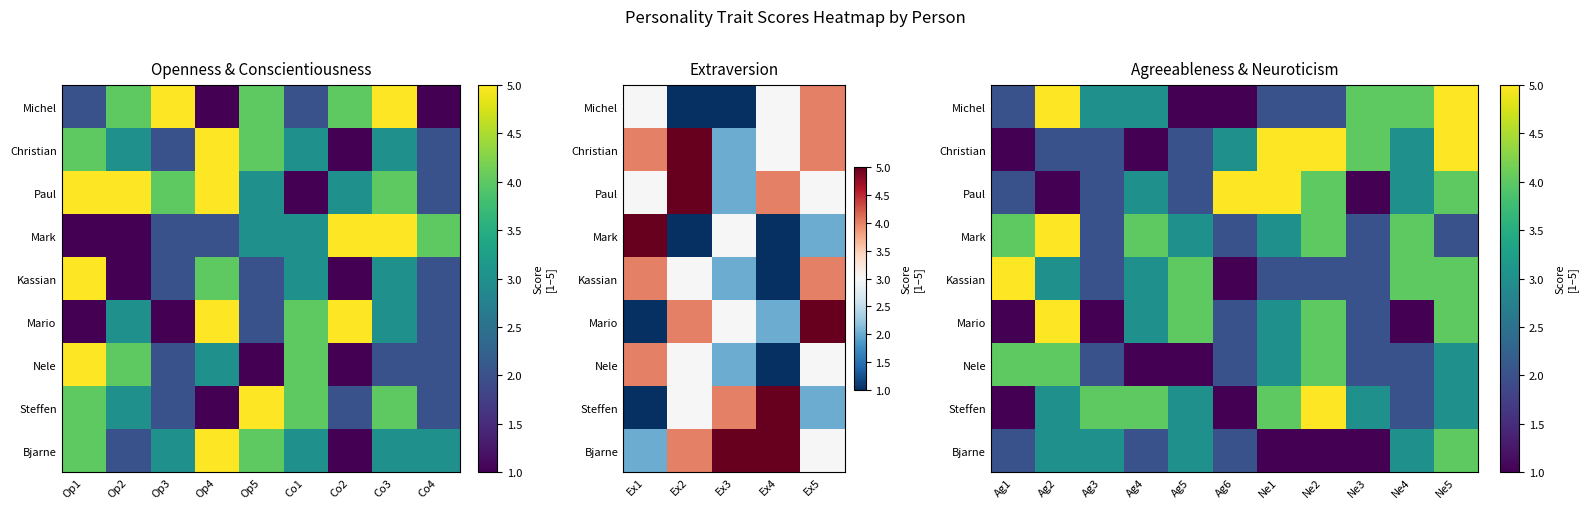

Count the number of data series in this chart.

9